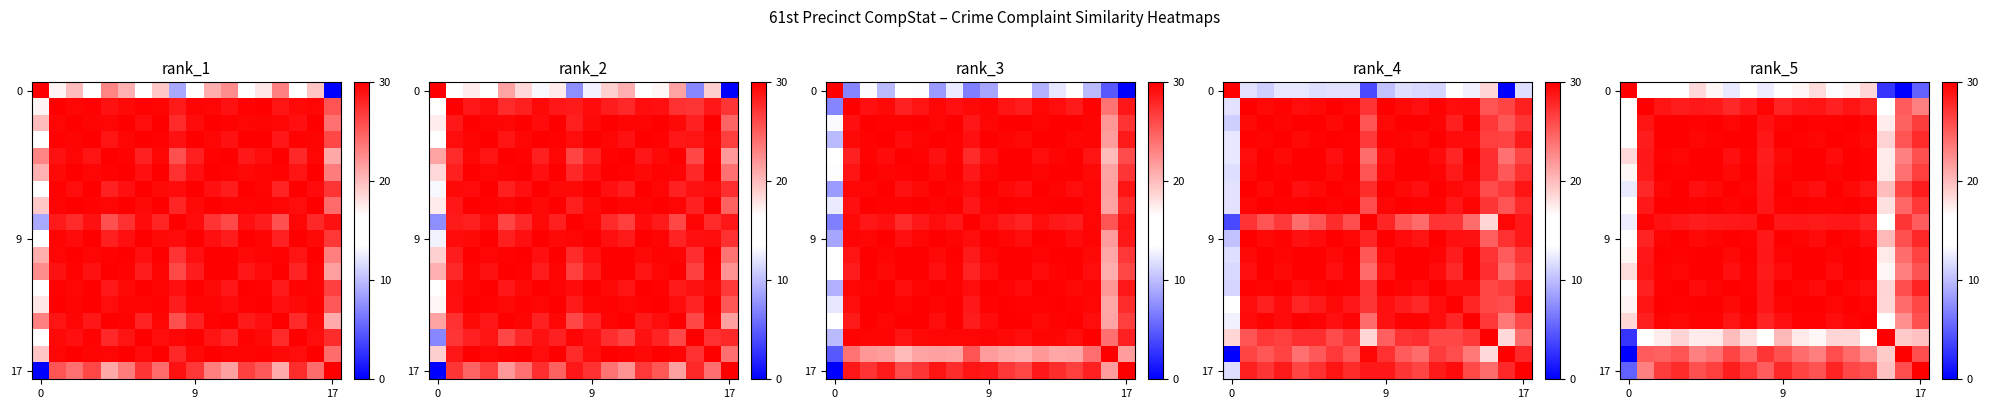

Count the number of categories in the chart.

18